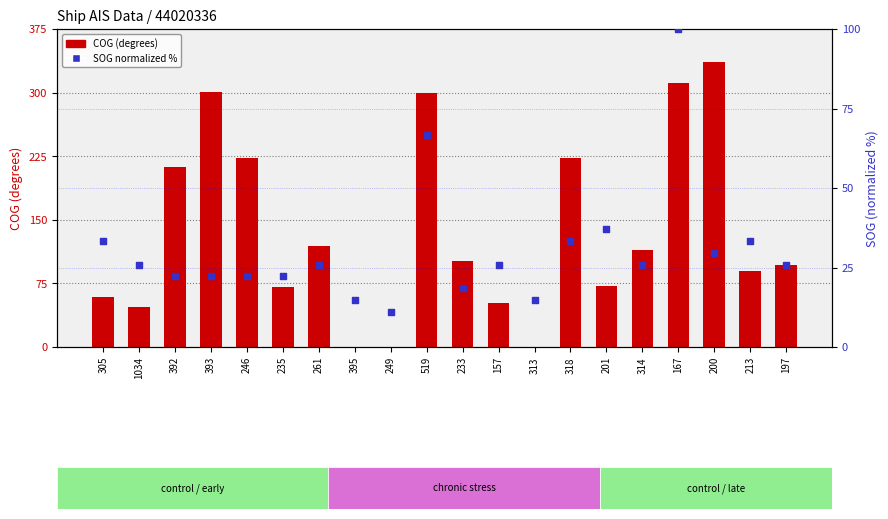

At which category is the sum across all series the highest?

167